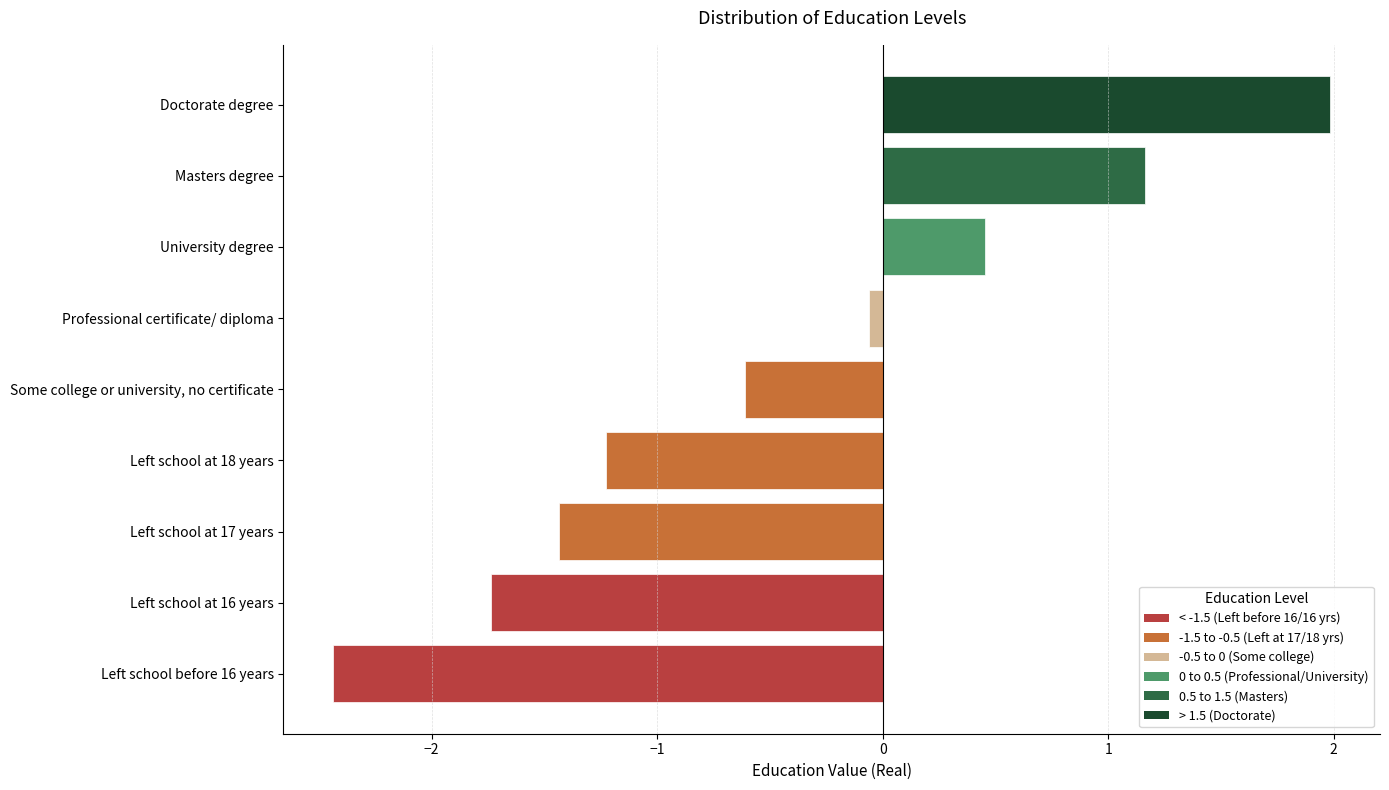

Which label corresponds to the largest value in the chart?

Doctorate degree